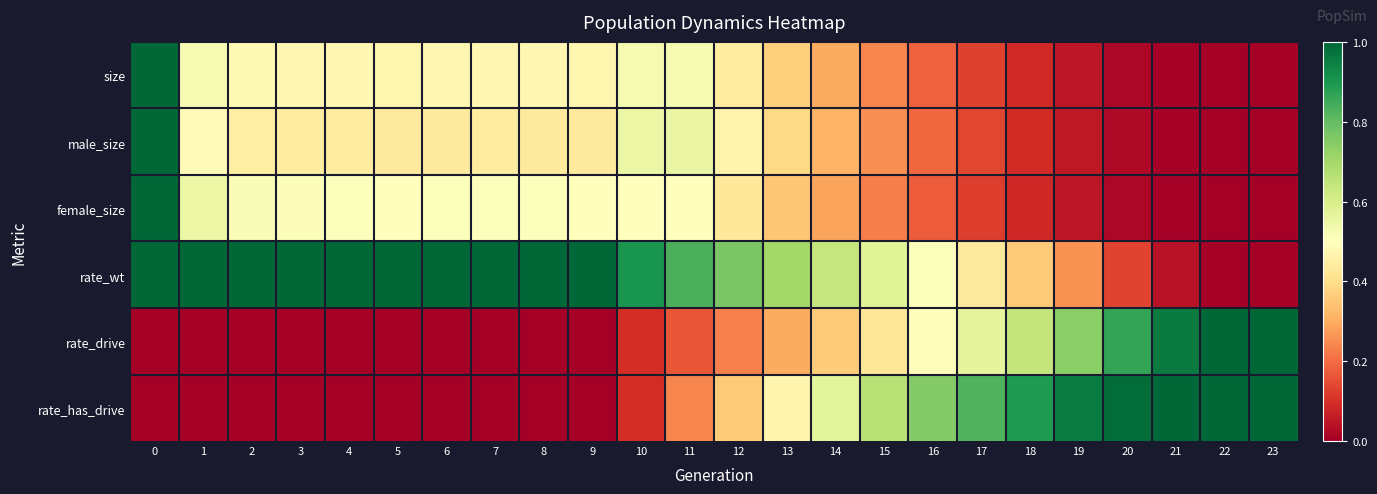

Which has a higher value, 21 or 1?

1